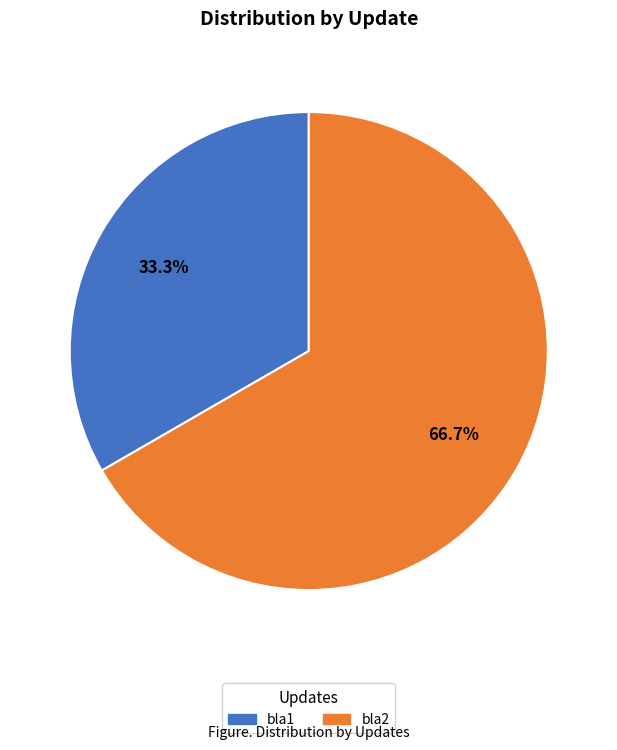

Which slice represents more than half of the pie?

bla2